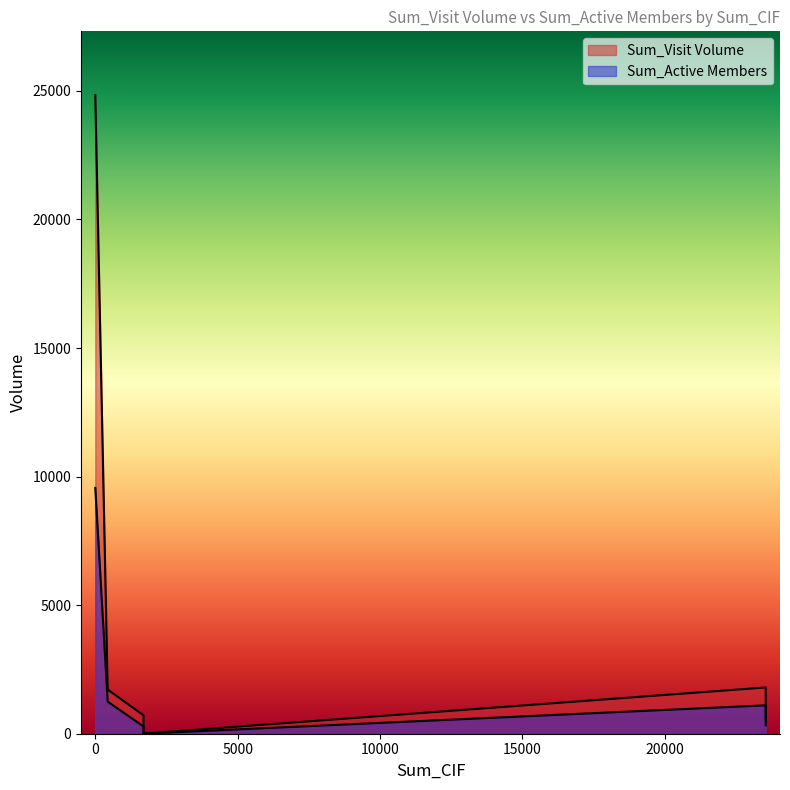

At how many categories does at least one series exceed 818?

7